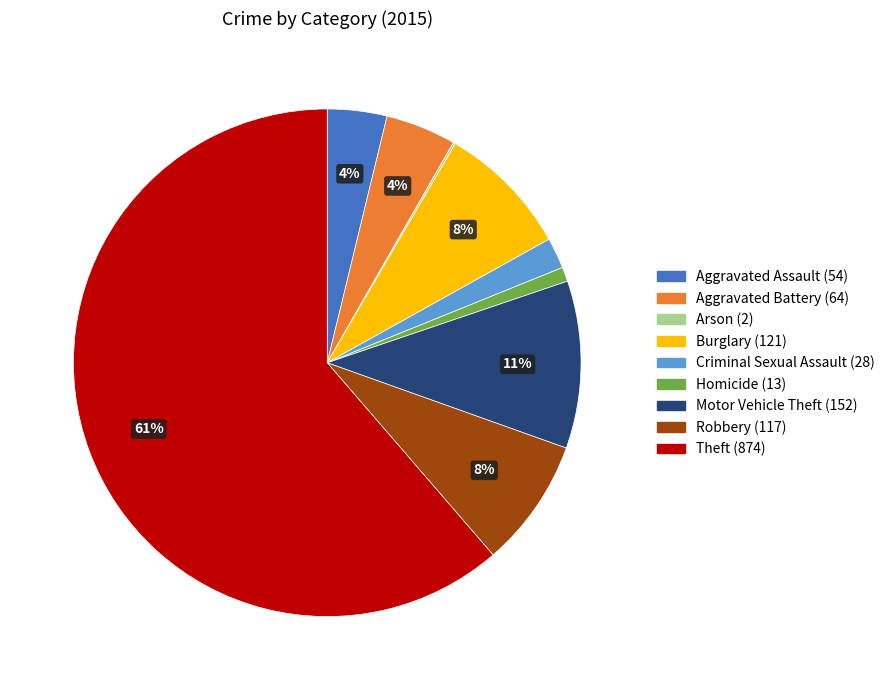

Which slice is the largest?

Theft